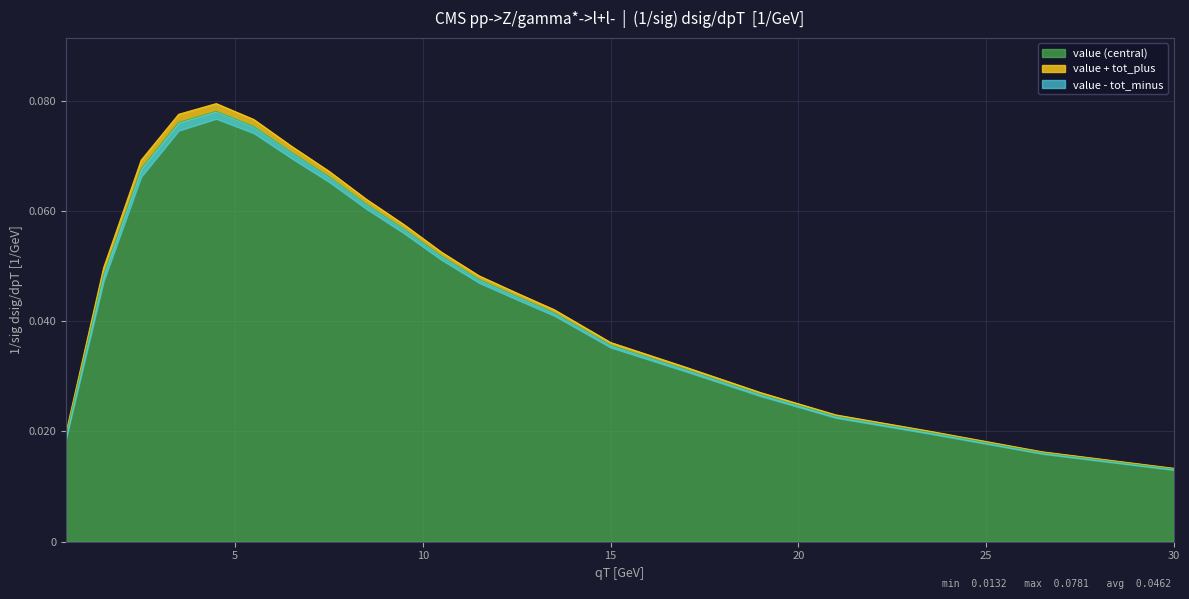

The value series shows 0.0 at 10.5. True or false?

False